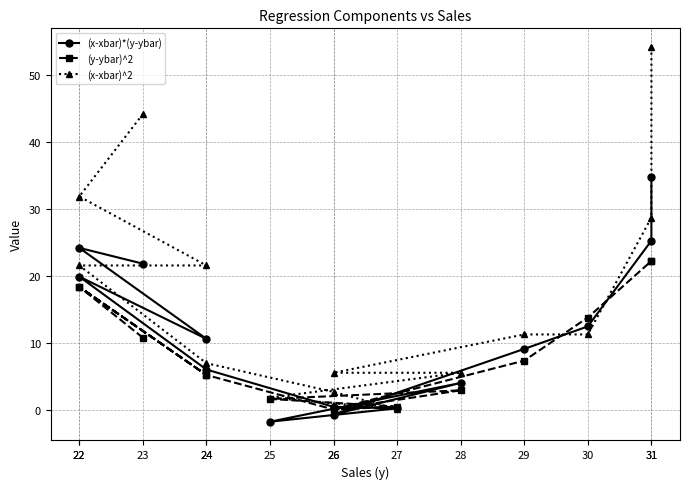

What is the greatest value displayed?

54.1